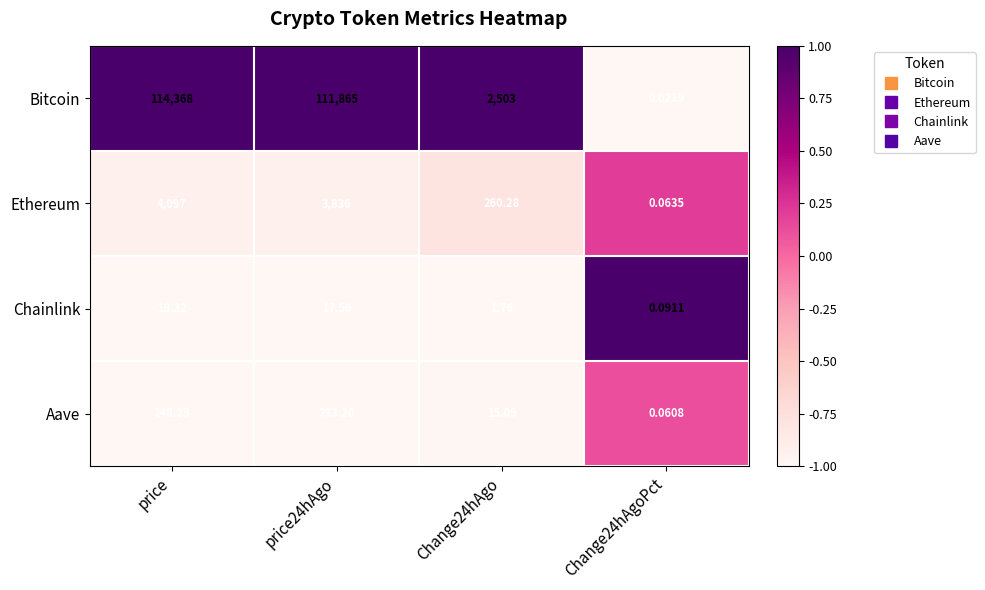

Where does the Chainlink series first go above 17?

price